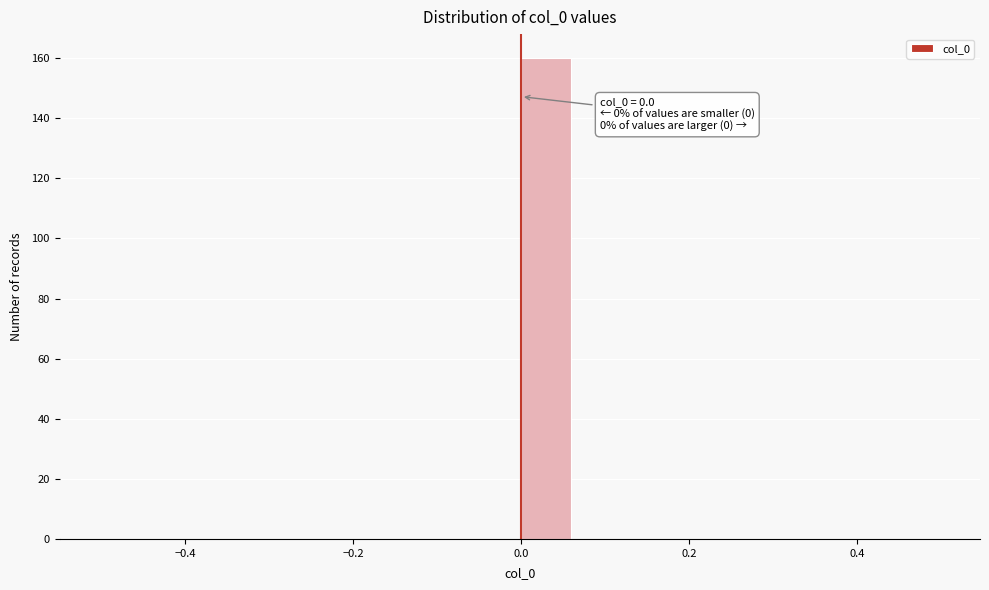

Read against the x-axis, roughly where is the centre of the tallest bar?

0.02